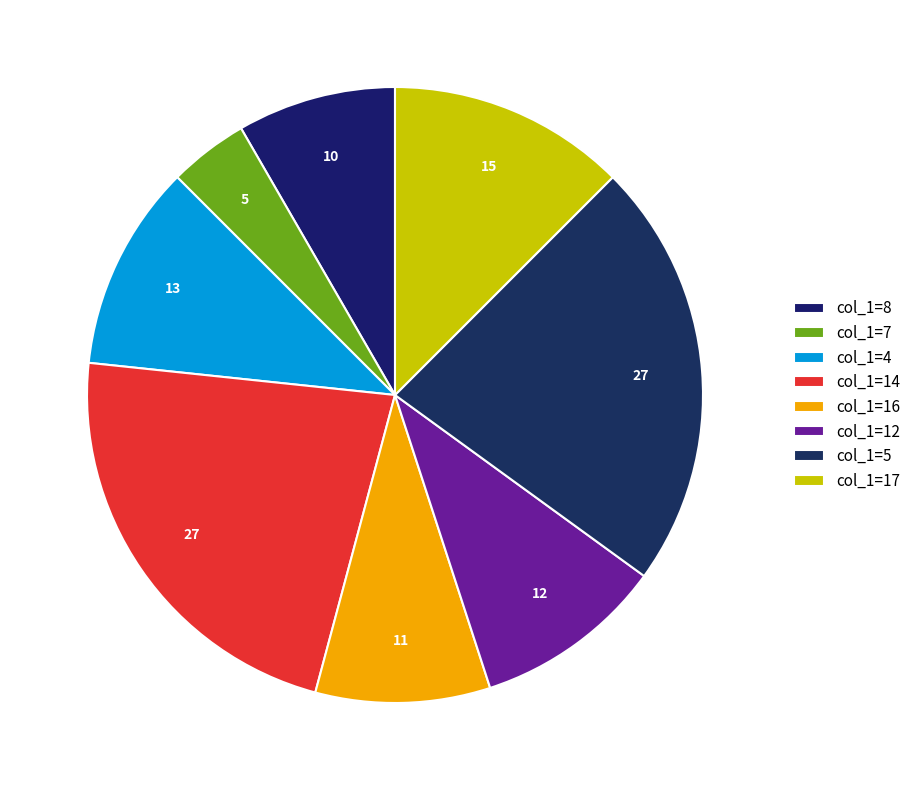

How many segments does this pie chart have?

8